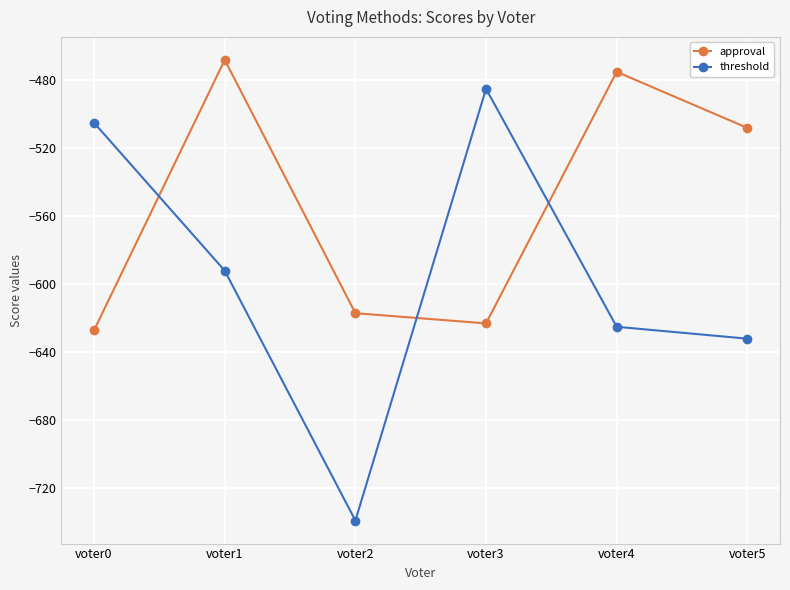

Is it true that approval equals -273 at voter4?

False